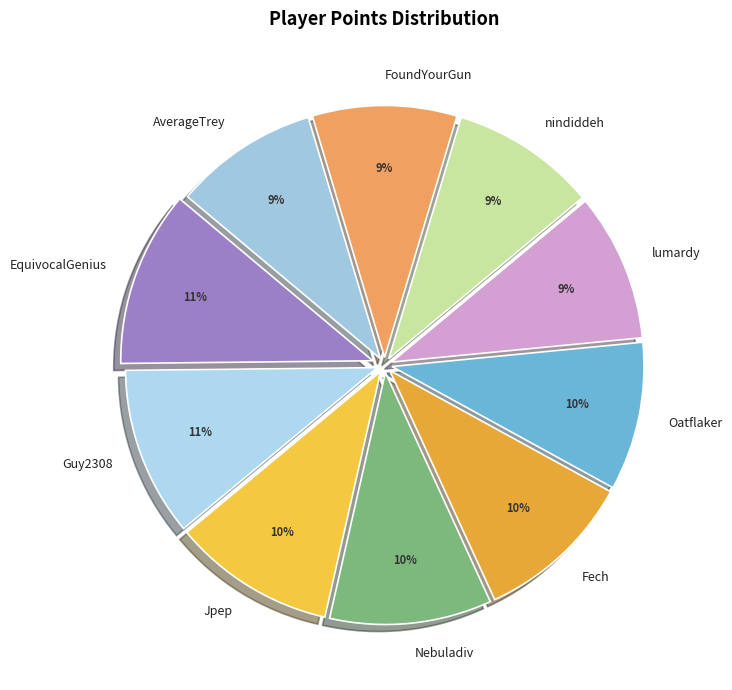

Approximately how many times larger is the value at AverageTrey compared to EquivocalGenius?

0.8